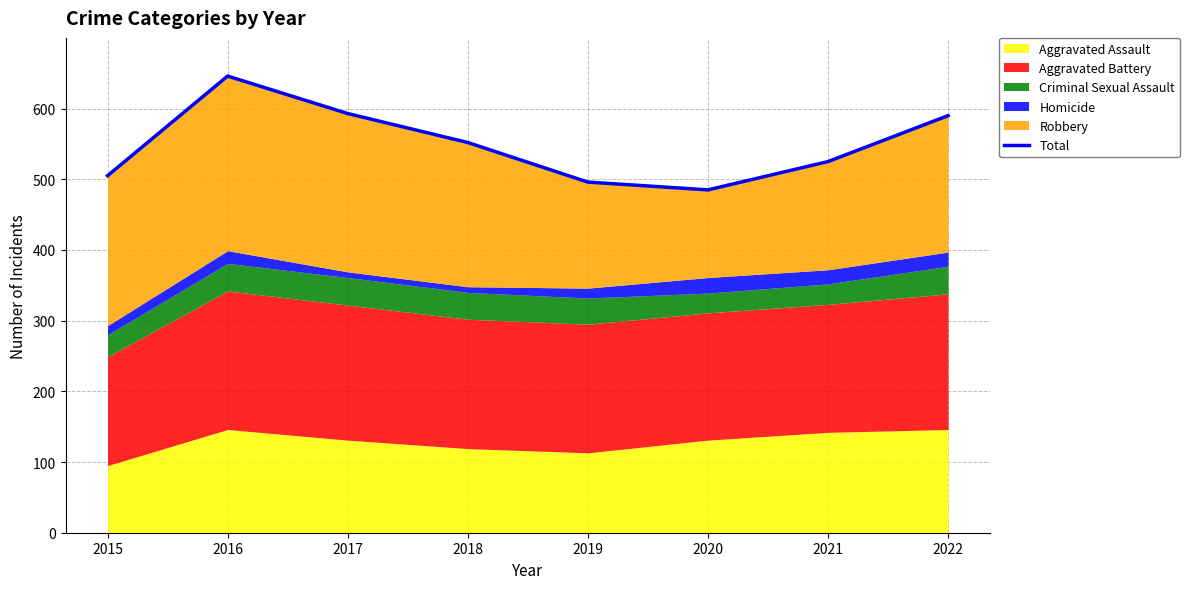

Reading right to left, list all the values displayed in this chart.

2022=590	2021=525	2020=485	2019=496	2018=552	2017=593	2016=646	2015=505